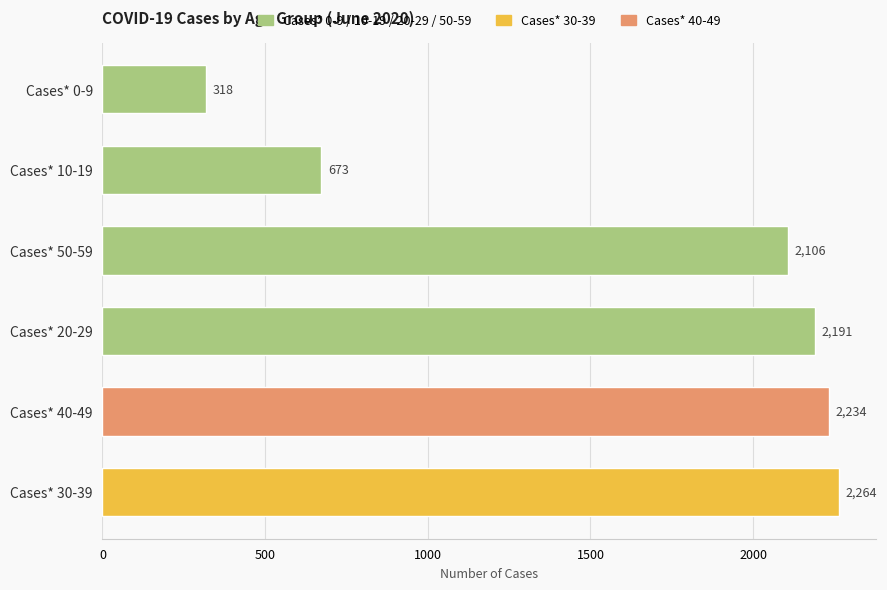

The chart shows a value of 2264 at Cases* 30-39. True or false?

True